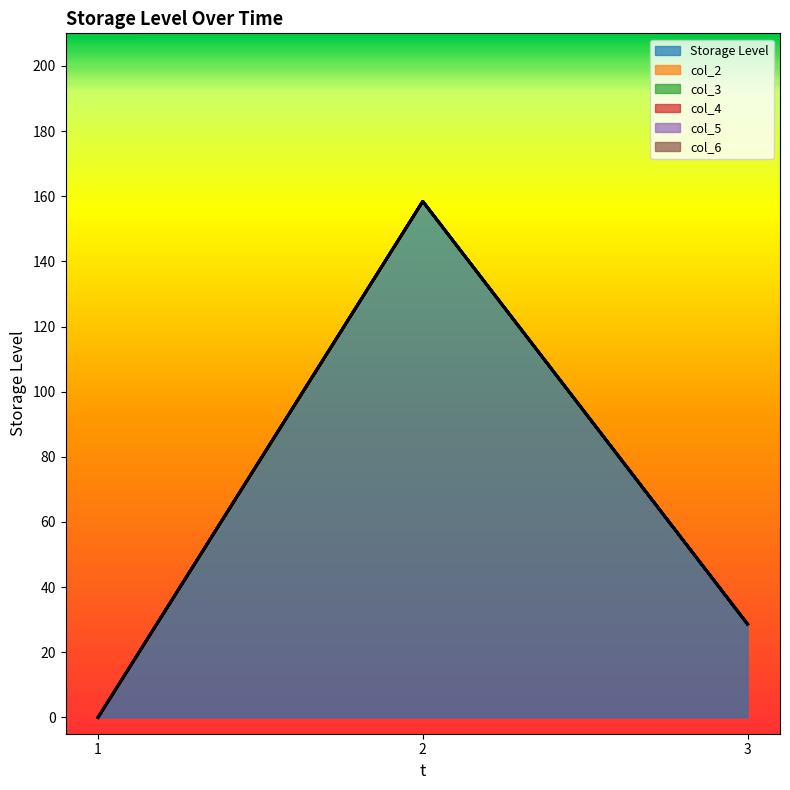

Which series has the largest range (max minus min)?

Storage Level